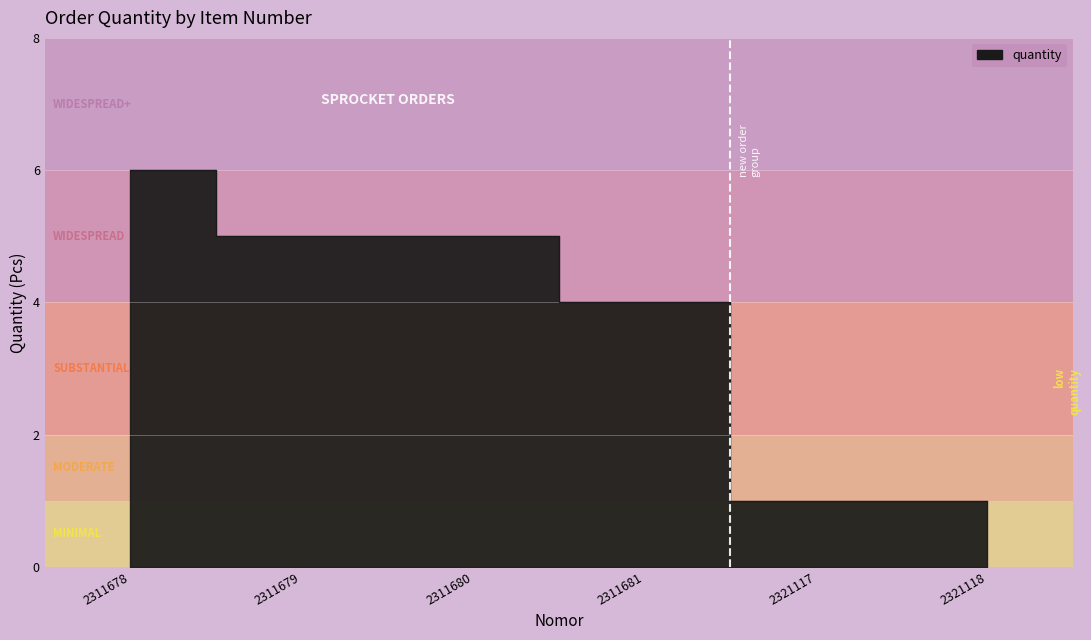

How many distinct data groups are displayed?

1